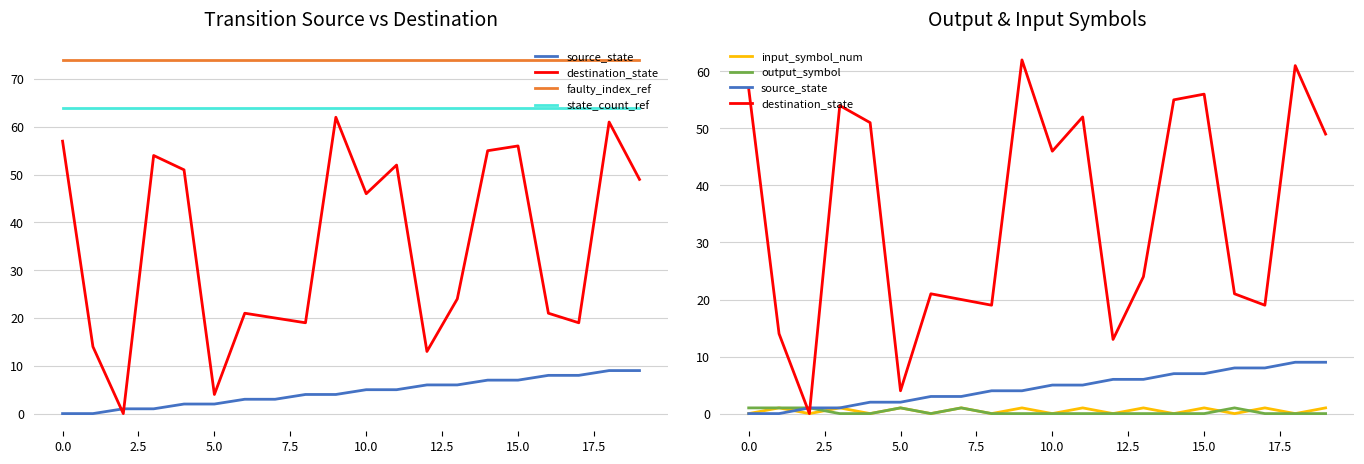

True or false: source_state and state_count_ref cross at least once.

False